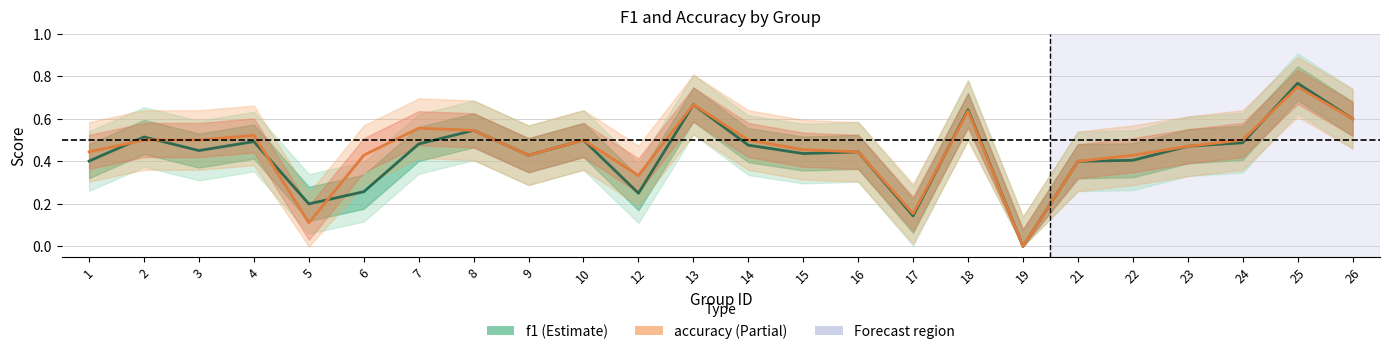

Rank the series by their average value, from highest to lowest.

accuracy, f1